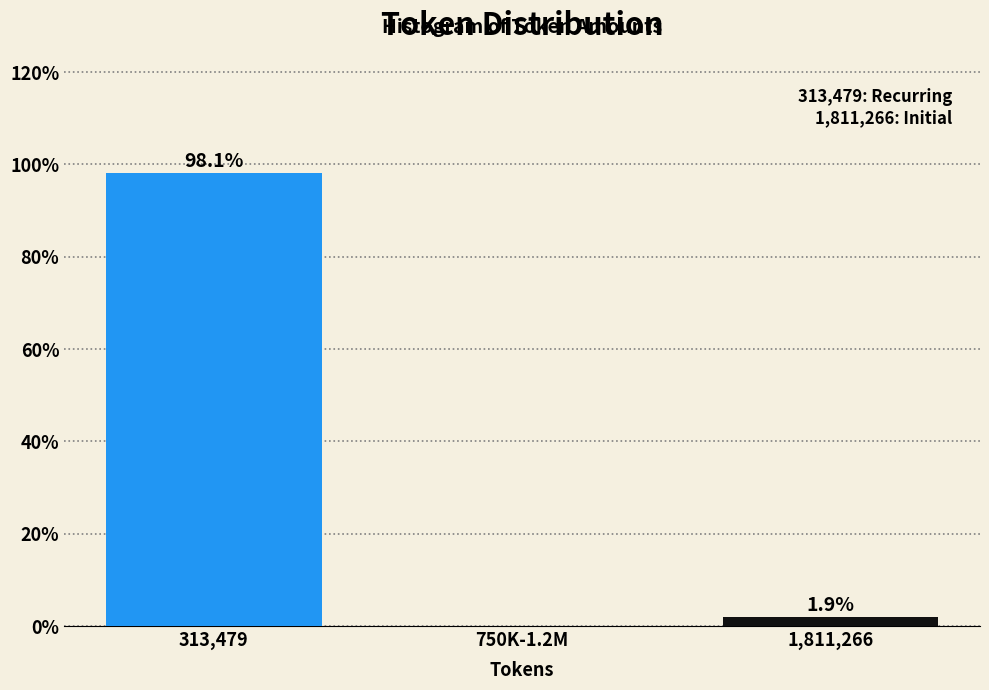

Reading left to right, extract all data points from this chart.

313,479=98.1	750K-1.2M=0.0	1,811,266=1.9